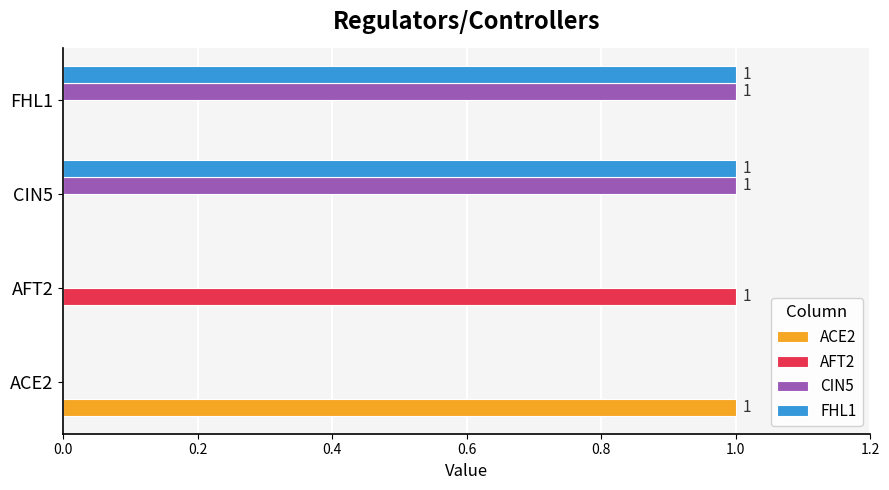

The FHL1 series shows 1 at FHL1. True or false?

True